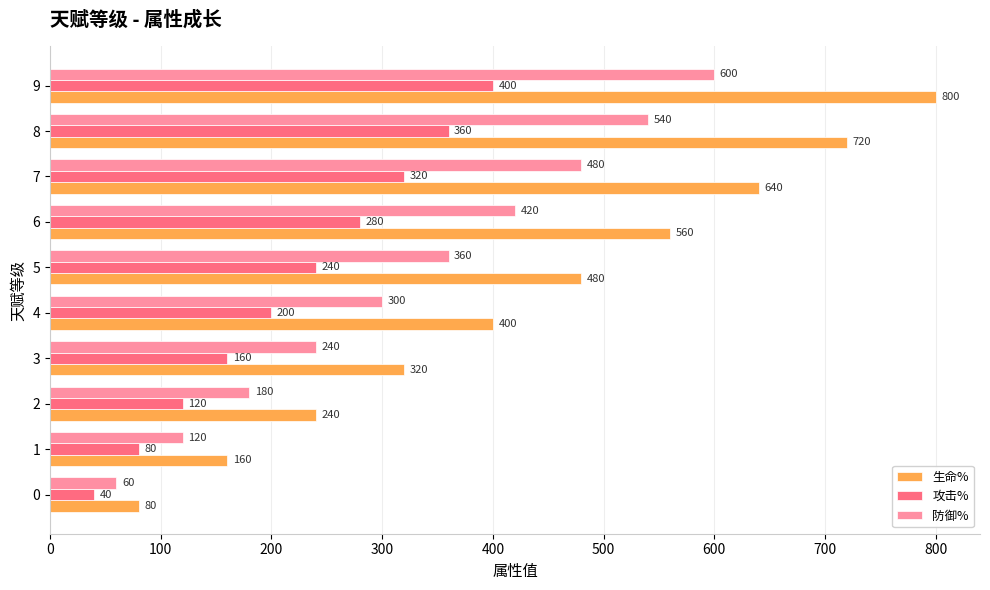

What is the maximum value shown in the chart?

800